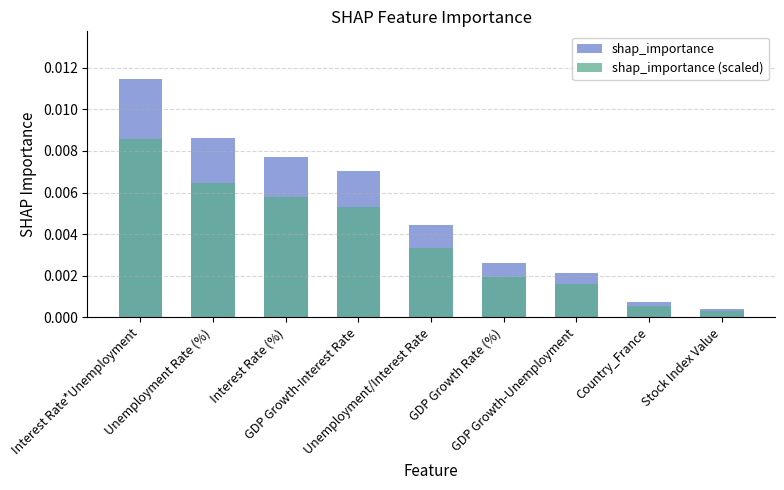

How many groups of bars are there?

9